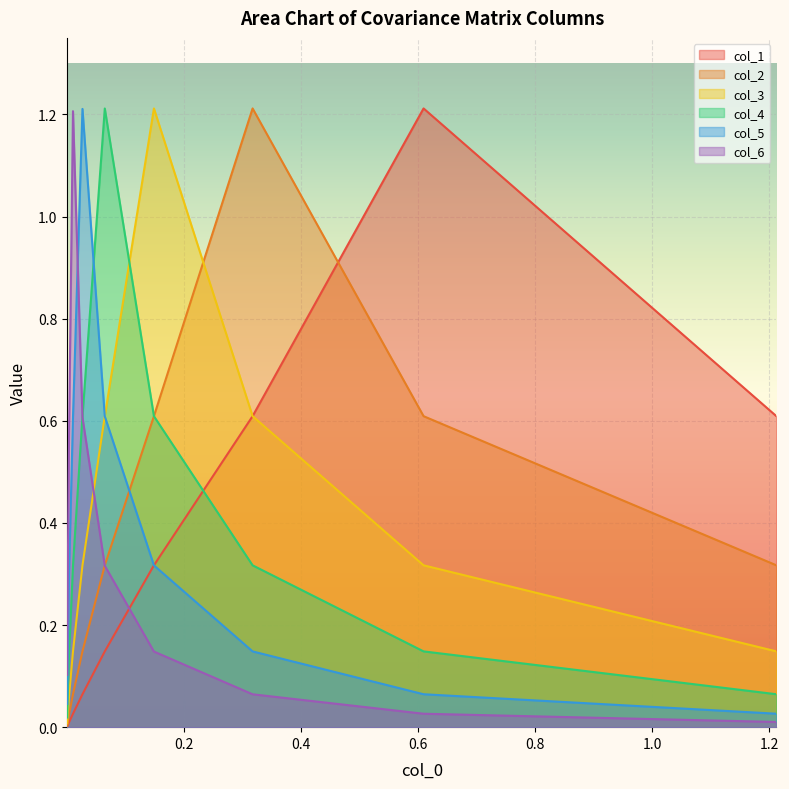

What is the highest value of the col_1 series?

1.2